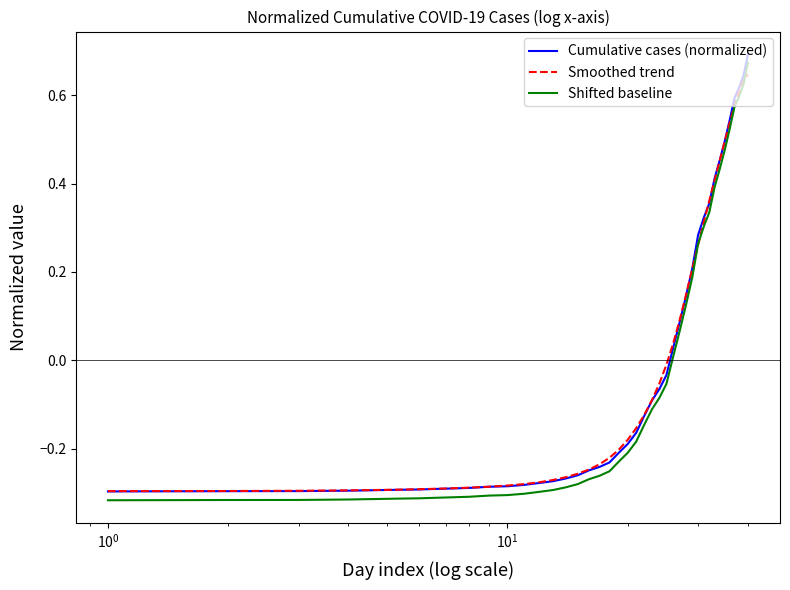

How many lines are shown in the chart?

3